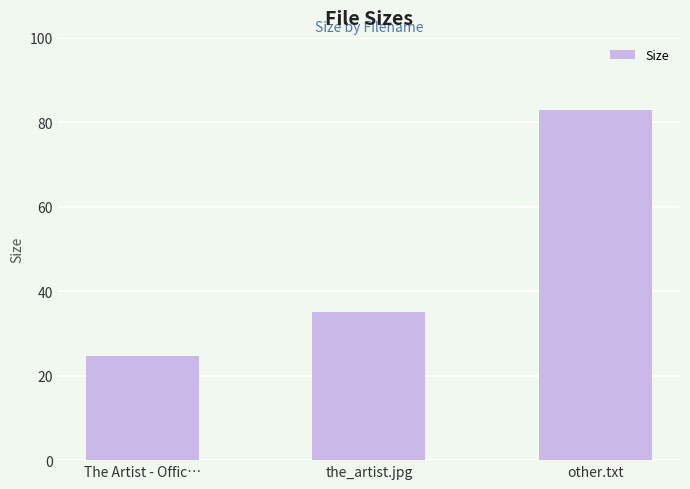

Which label corresponds to the smallest value in the chart?

The Artist - Offic…